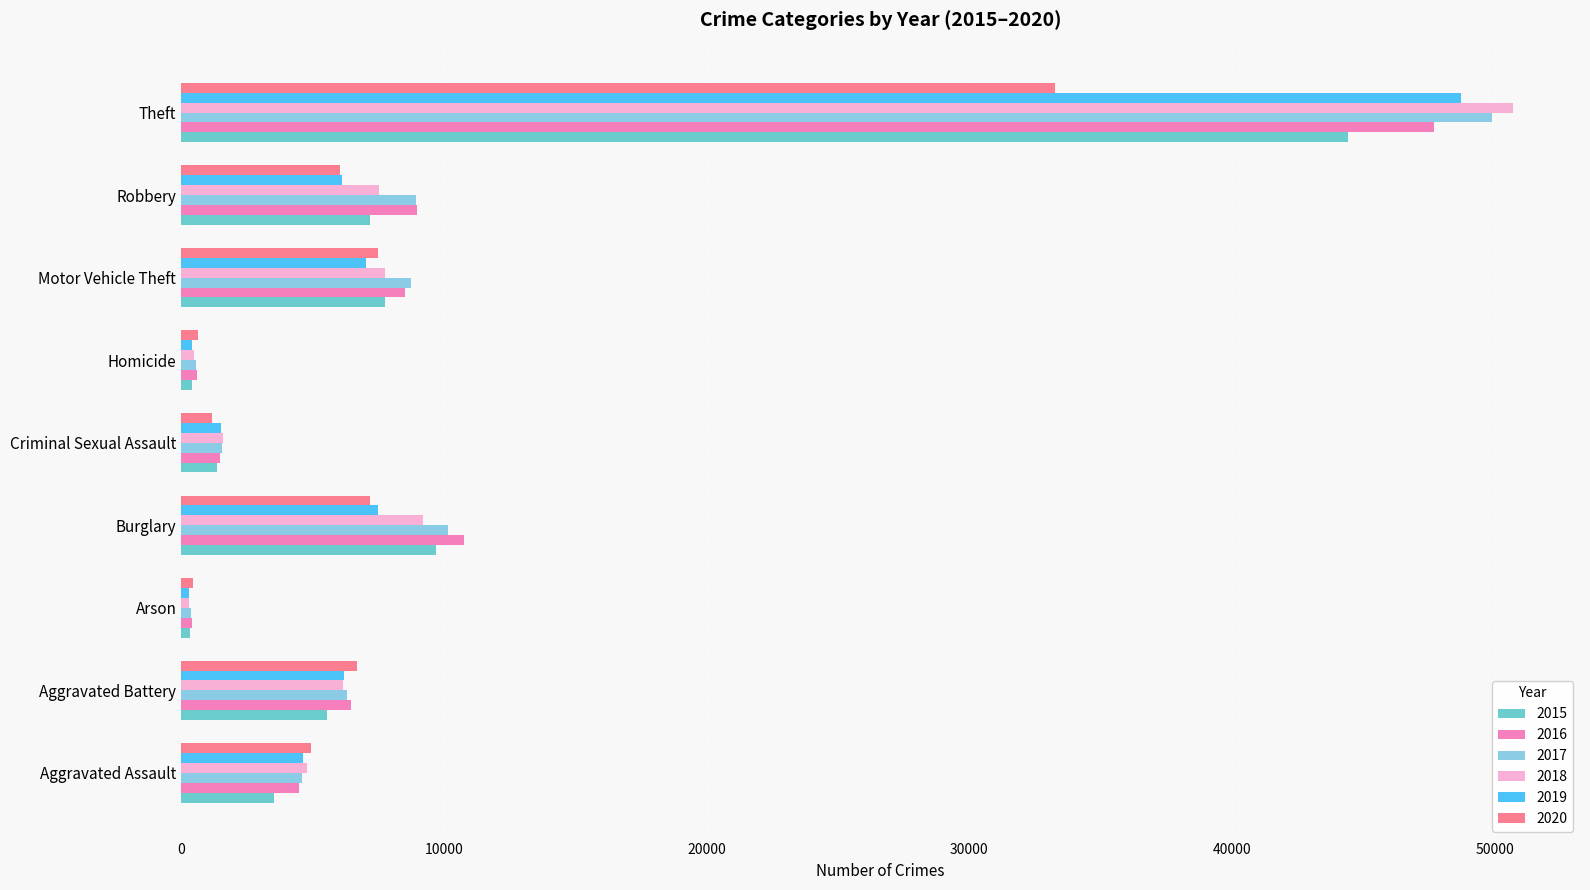

Rank the series at Theft from highest to lowest value.

2018, 2017, 2019, 2016, 2015, 2020